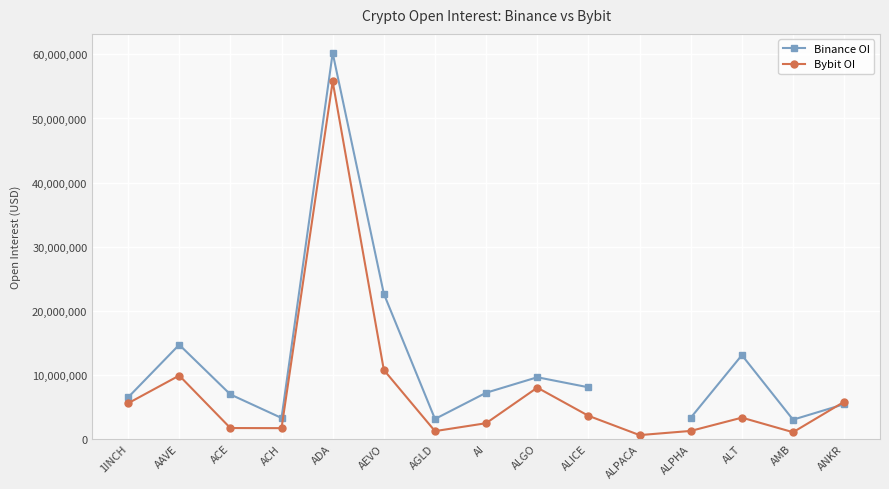

What is the total value across all series at ANKR?

11134445.0